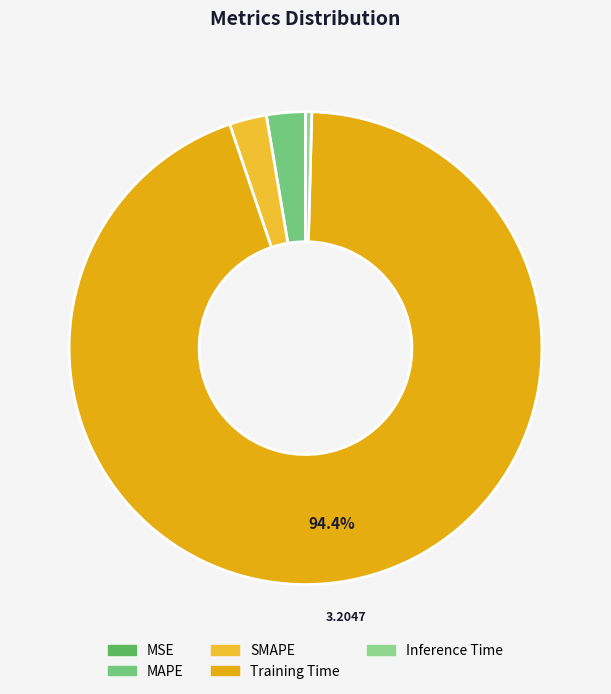

Which category has the biggest portion of the pie?

Training Time